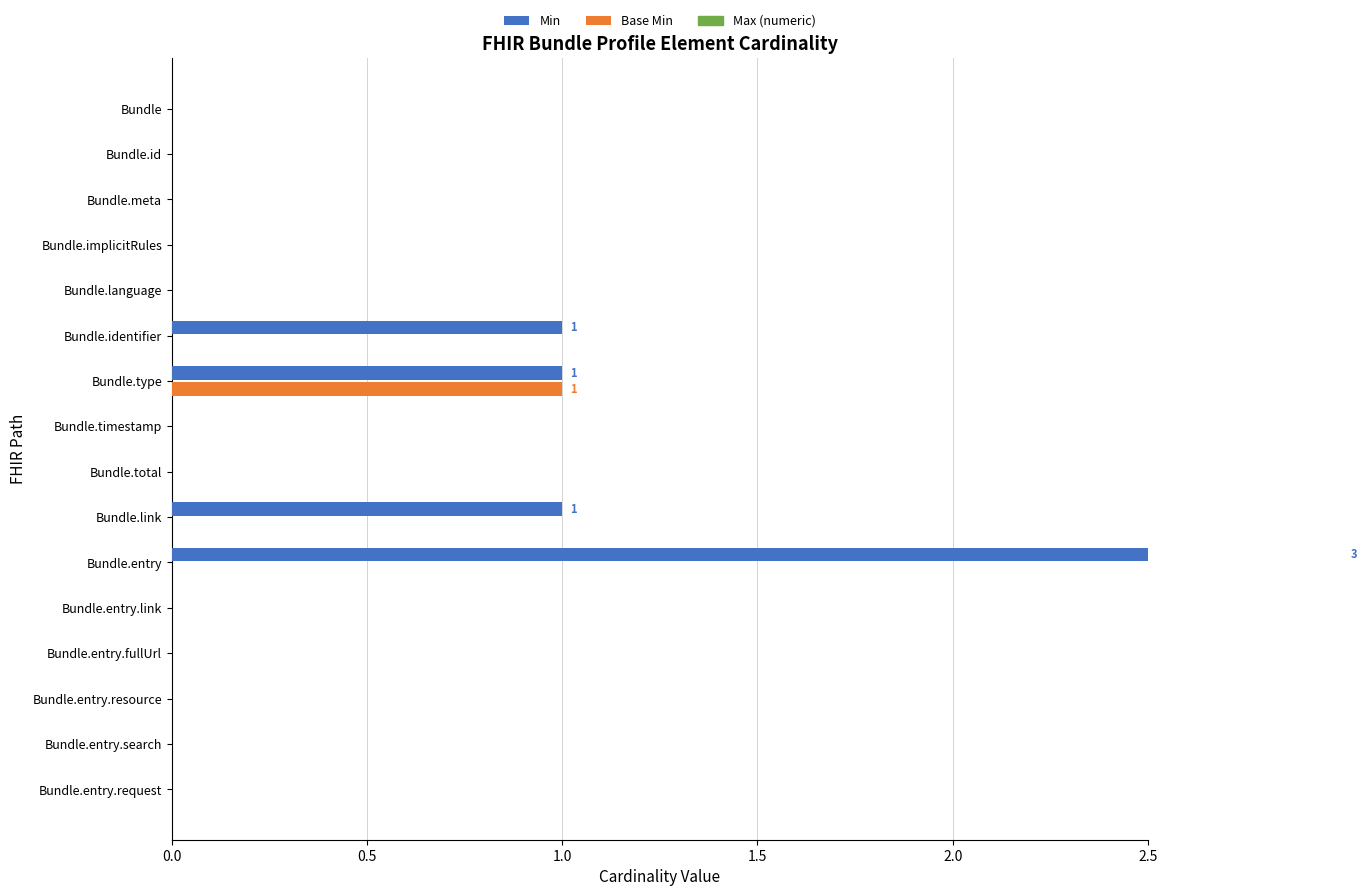

Reading left to right, what are all the values shown in this chart?

Min: 0	0	0	0	0	1	1	0	0	1	3	0	0	0	0	0
Base Min: 0	0	0	0	0	0	1	0	0	0	0	0	0	0	0	0